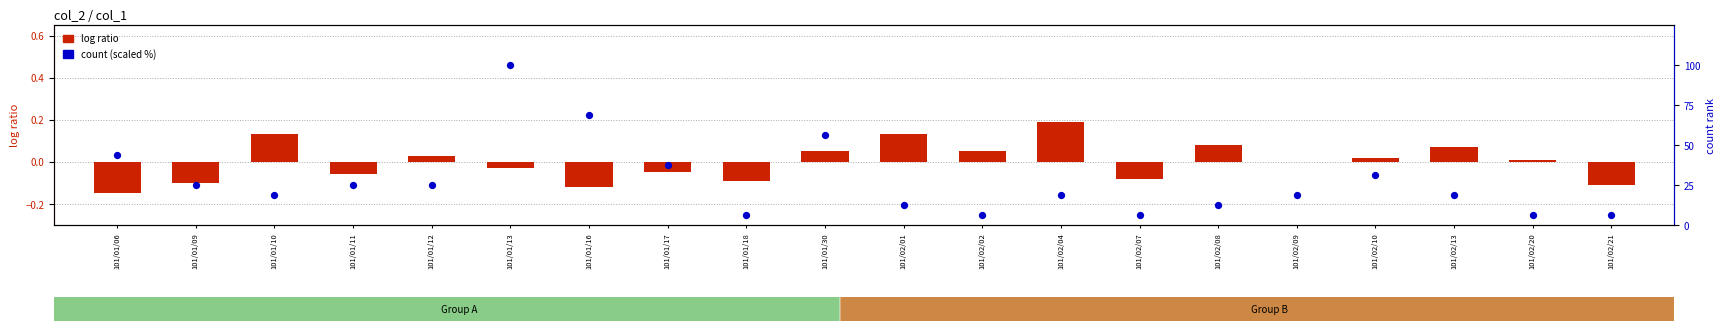

At how many categories does at least one series exceed 47?

3